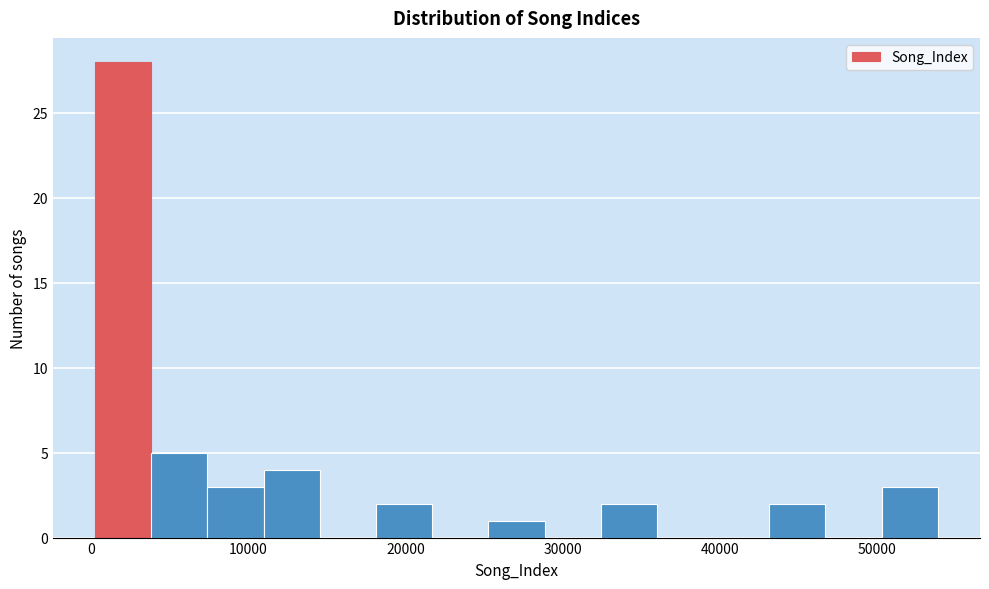

Around what value on the x-axis is the tallest bar? Give the approximate position of its centre, as read against the axis.

2000